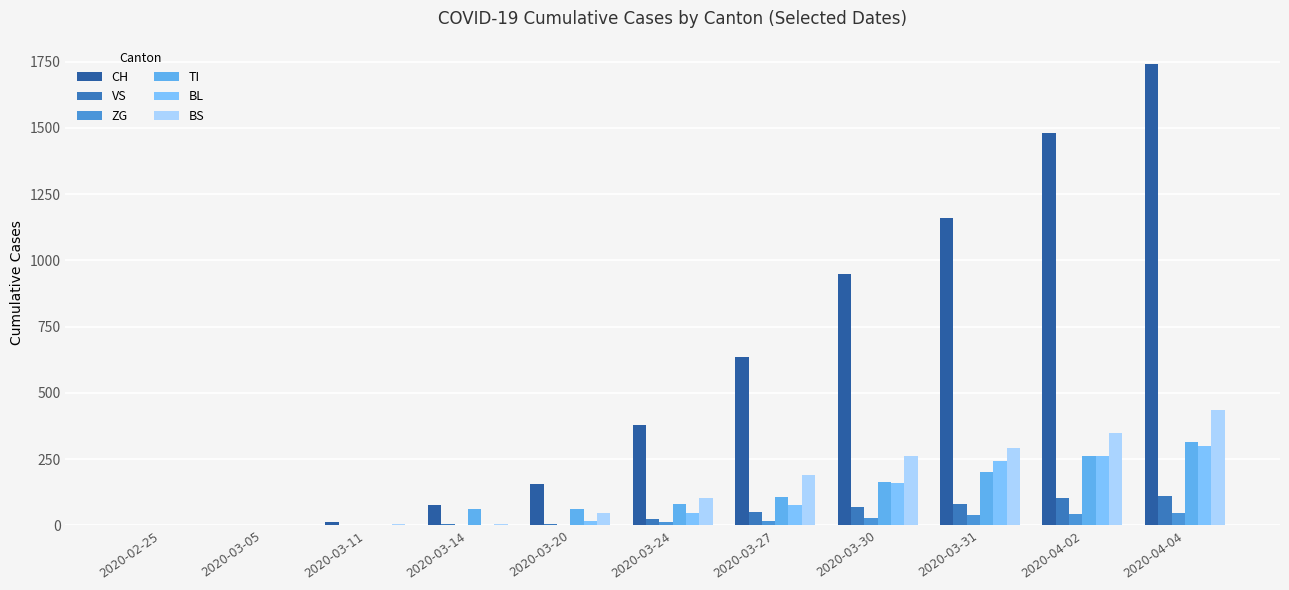

What is the approximate value of TI at 2020-03-24, to the nearest 50?

100